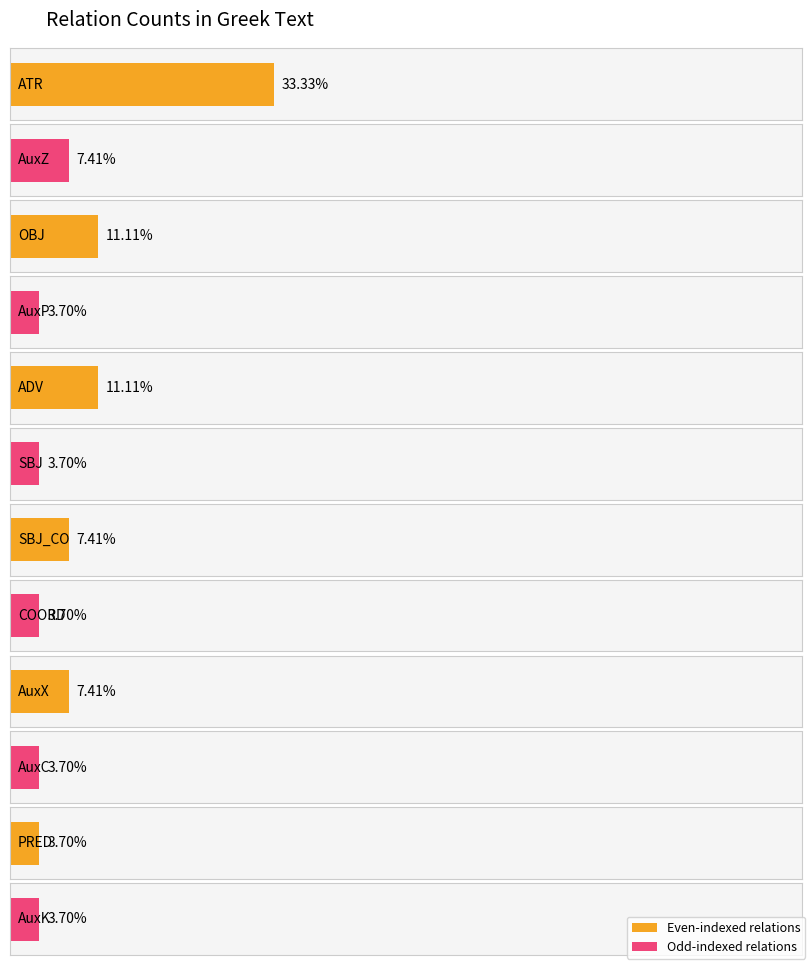

At which category does the chart reach its minimum across all series?

AuxP